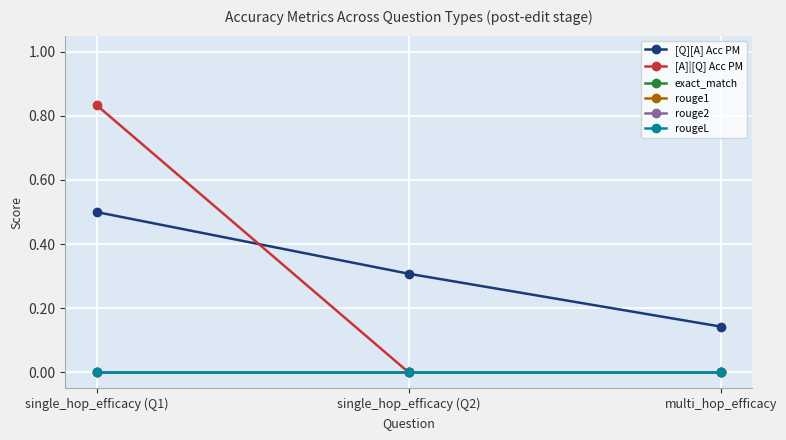

Is the value of rouge1 at multi_hop_efficacy greater than the value of rouge2 at multi_hop_efficacy?

No